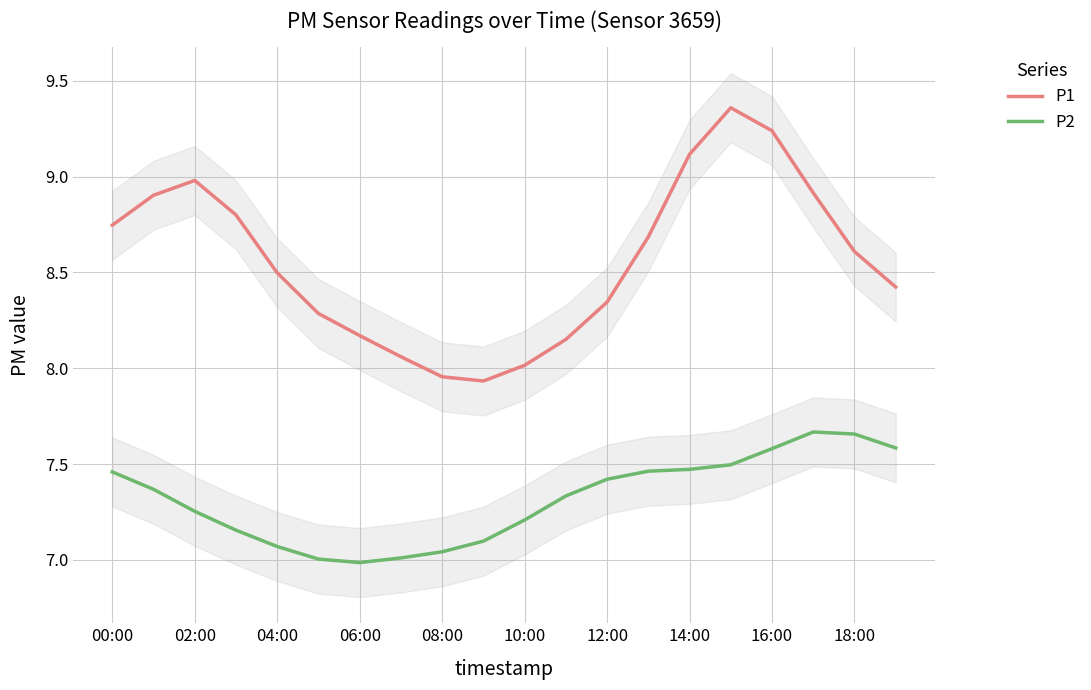

The value of P1 at 02:00 is 9.0. True or false?

True